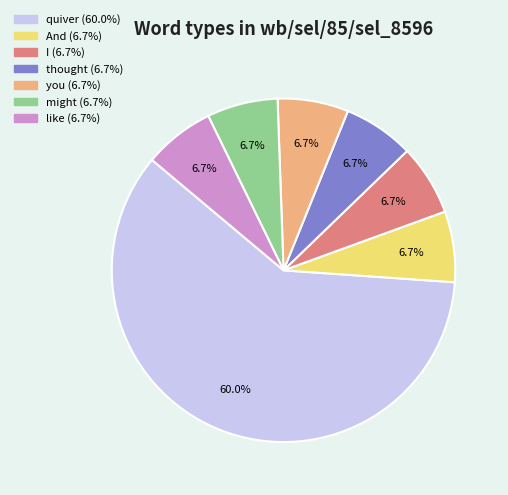

Between quiver and thought, which is larger?

quiver